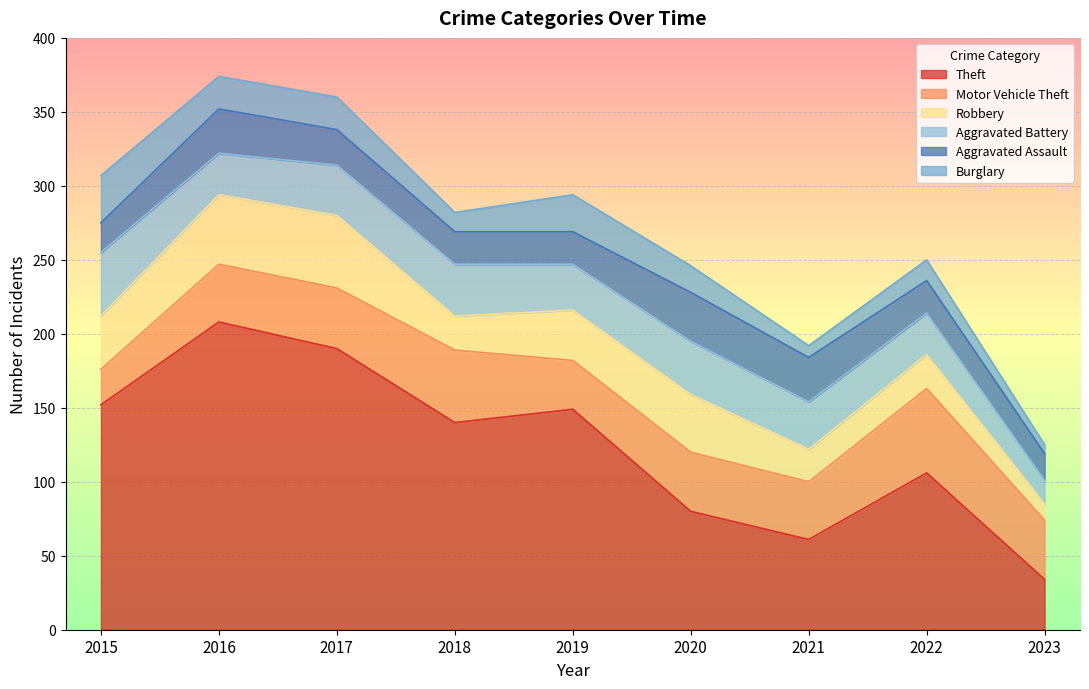

Is the value of Motor Vehicle Theft at 2023 greater than the value of Burglary at 2018?

Yes